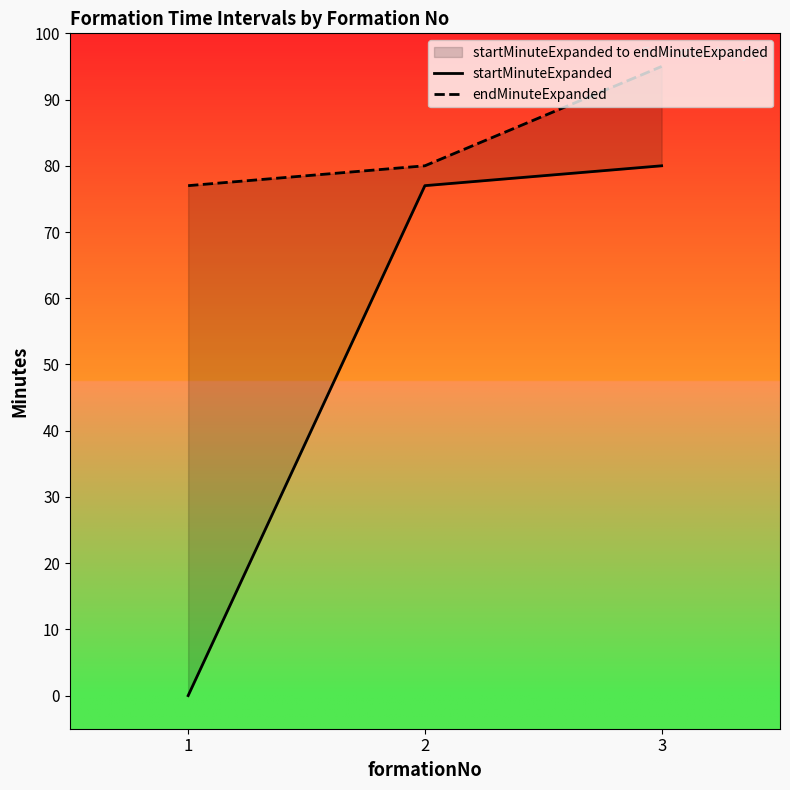

Which series has the widest spread of values?

startMinuteExpanded